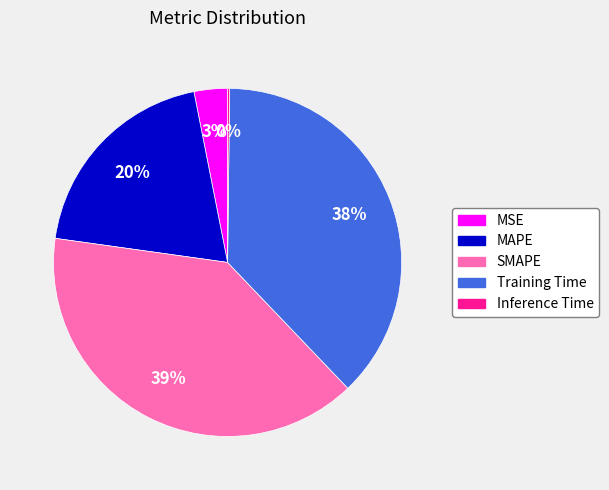

Which slice is the largest?

SMAPE